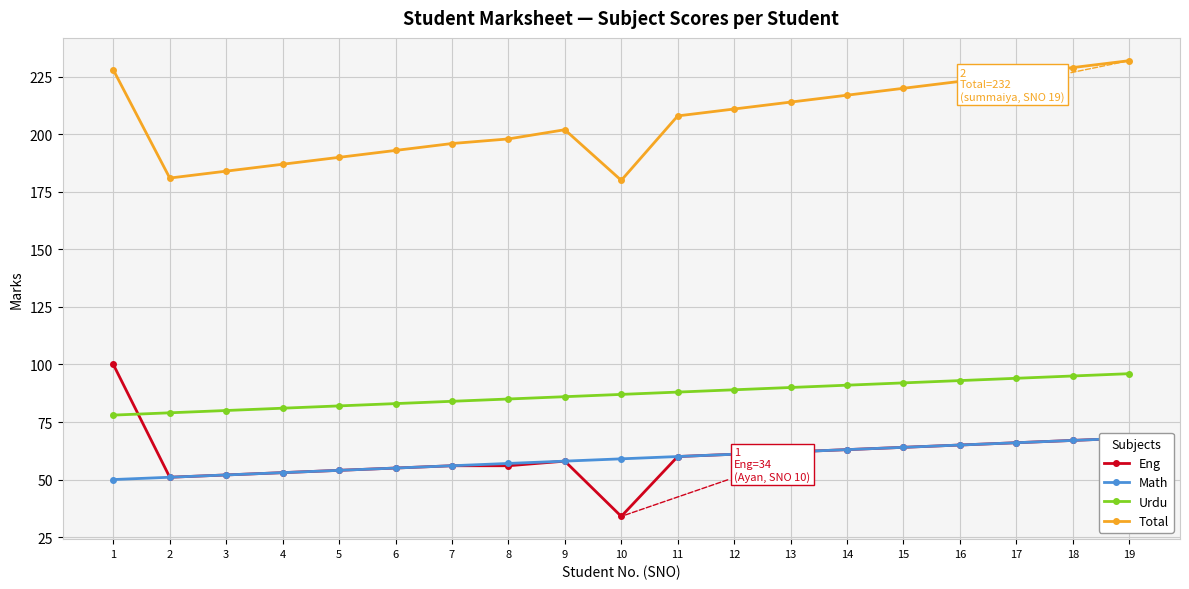

How many series are shown in this chart?

4